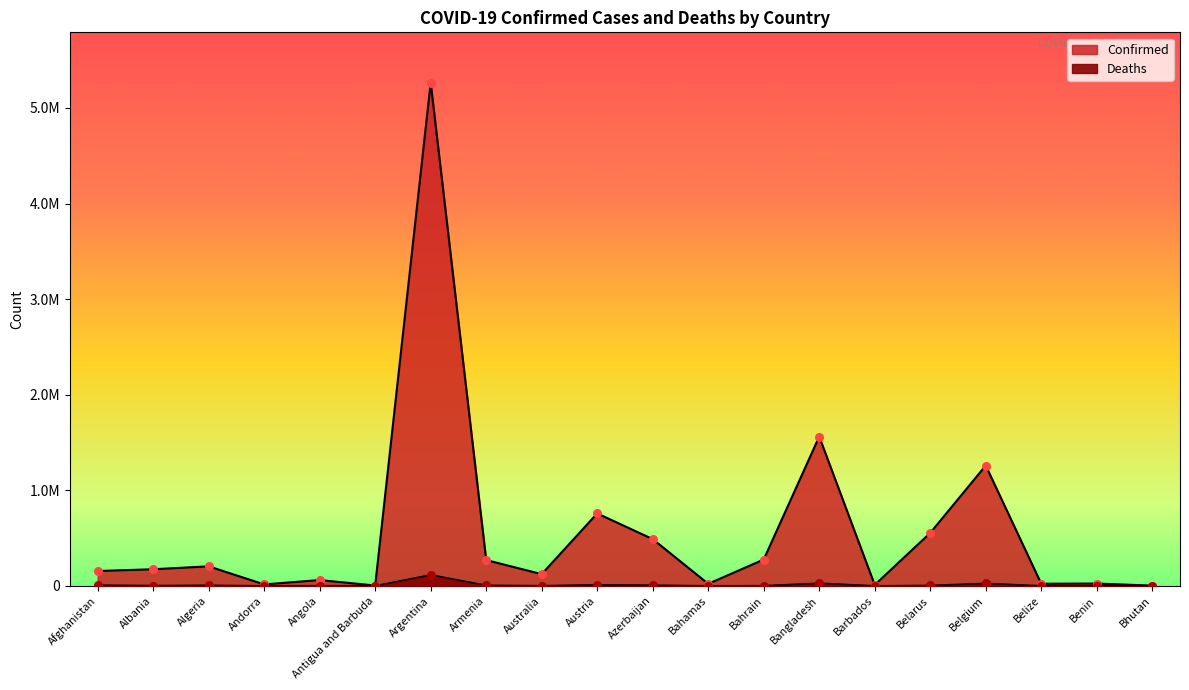

At which category is the sum across all series the highest?

Argentina